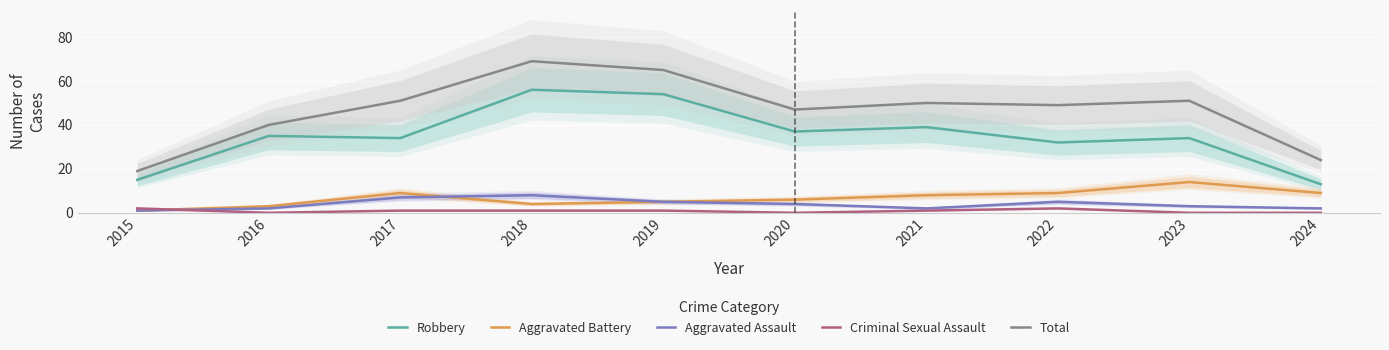

Between 2016 and 2021, which series saw the biggest shift?

Total